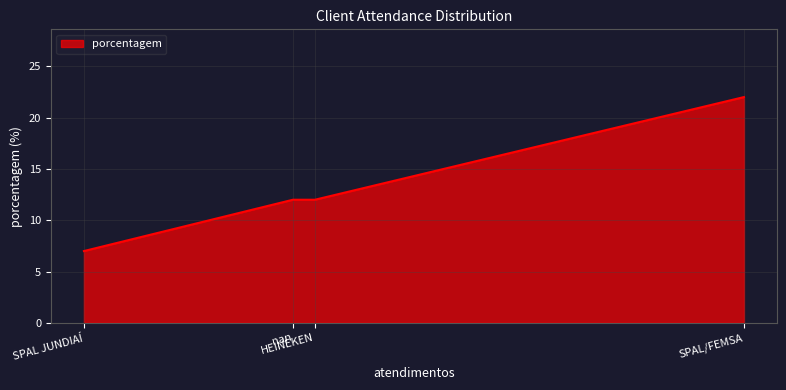

Read the value at nan, to the nearest 5.

10